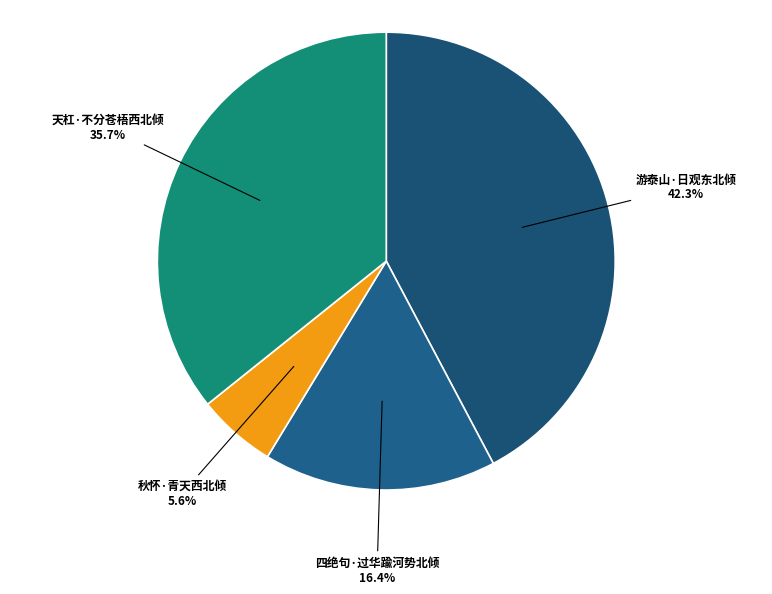

To the nearest percent, what percentage of the pie is 四绝句·过华踰河势北倾?

16%